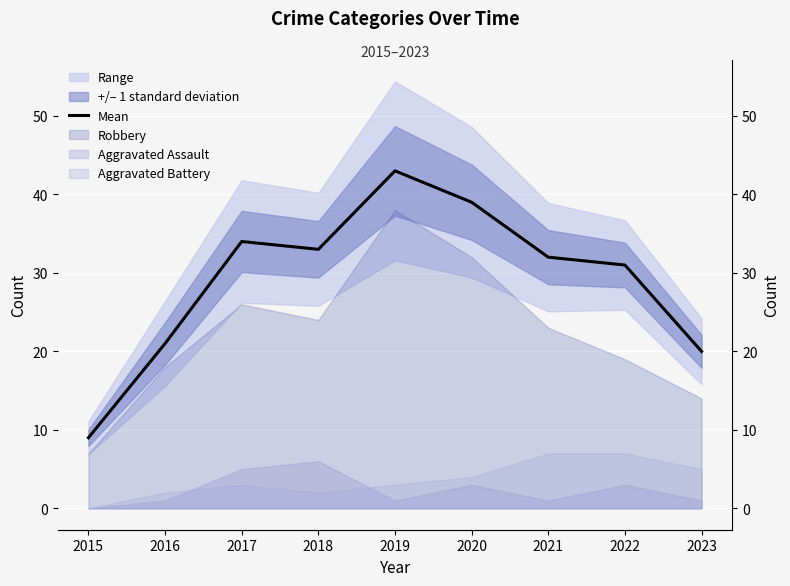

Rank the categories by value from highest to lowest.

2019, 2020, 2017, 2018, 2021, 2022, 2016, 2023, 2015